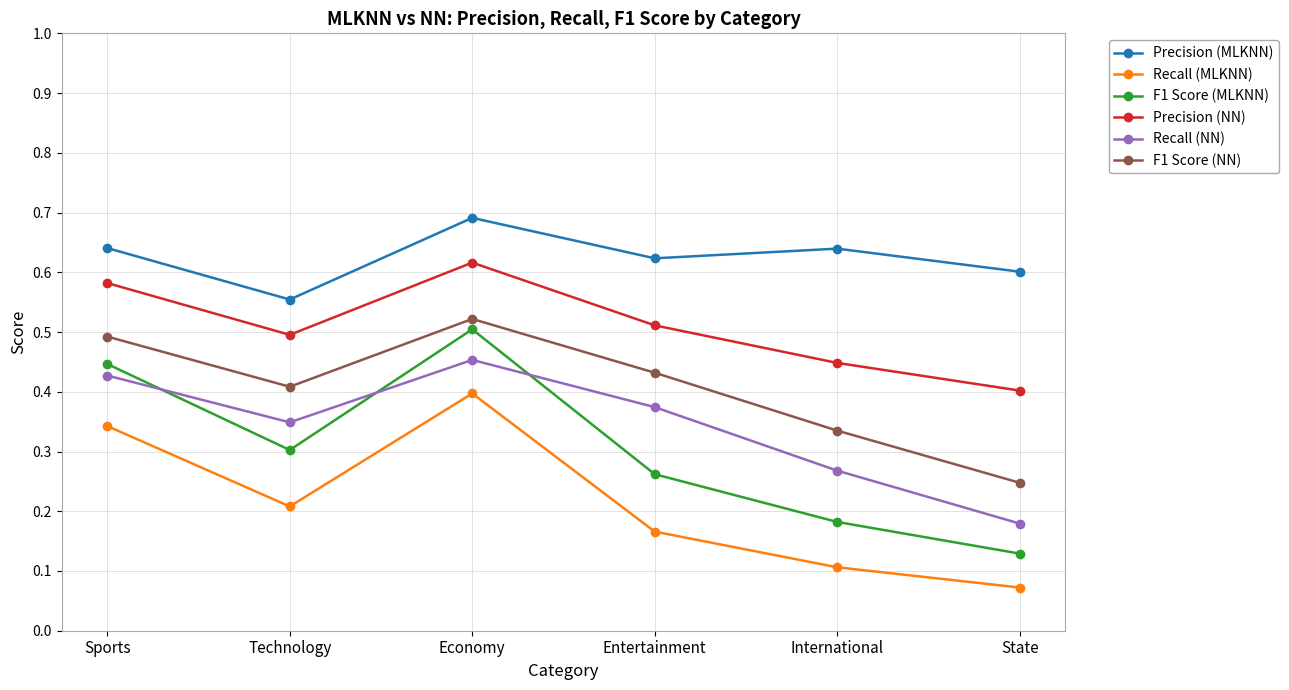

Which label corresponds to the largest value in the chart?

Economy